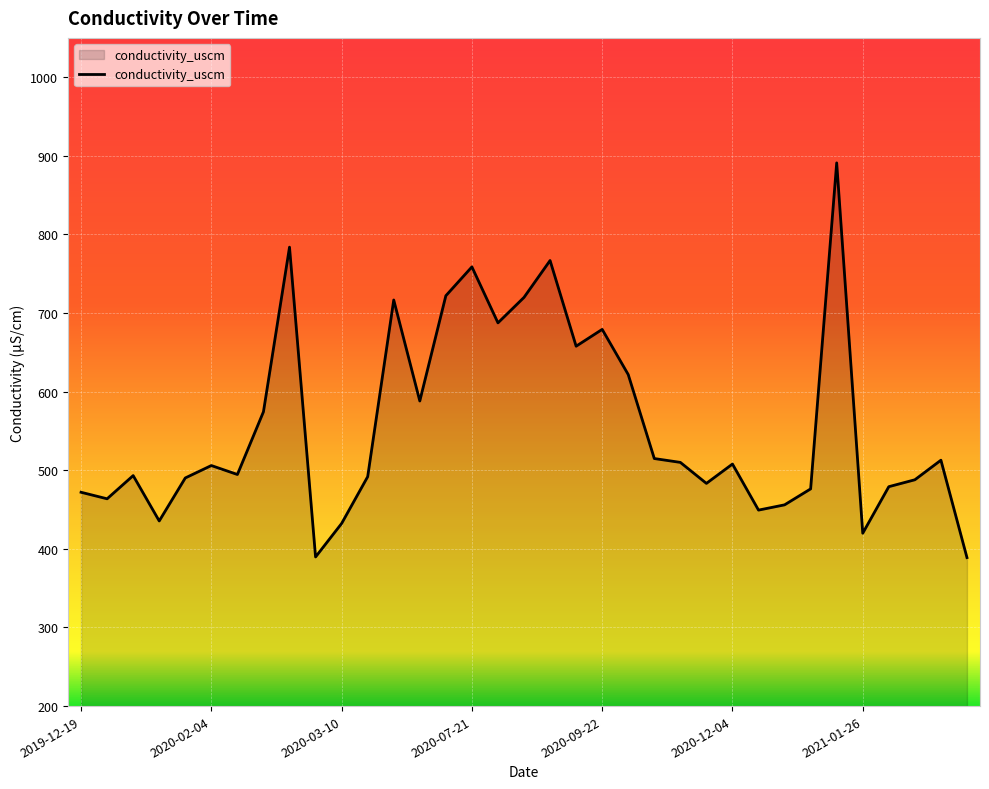

What is the difference between the maximum and minimum values?

502.1